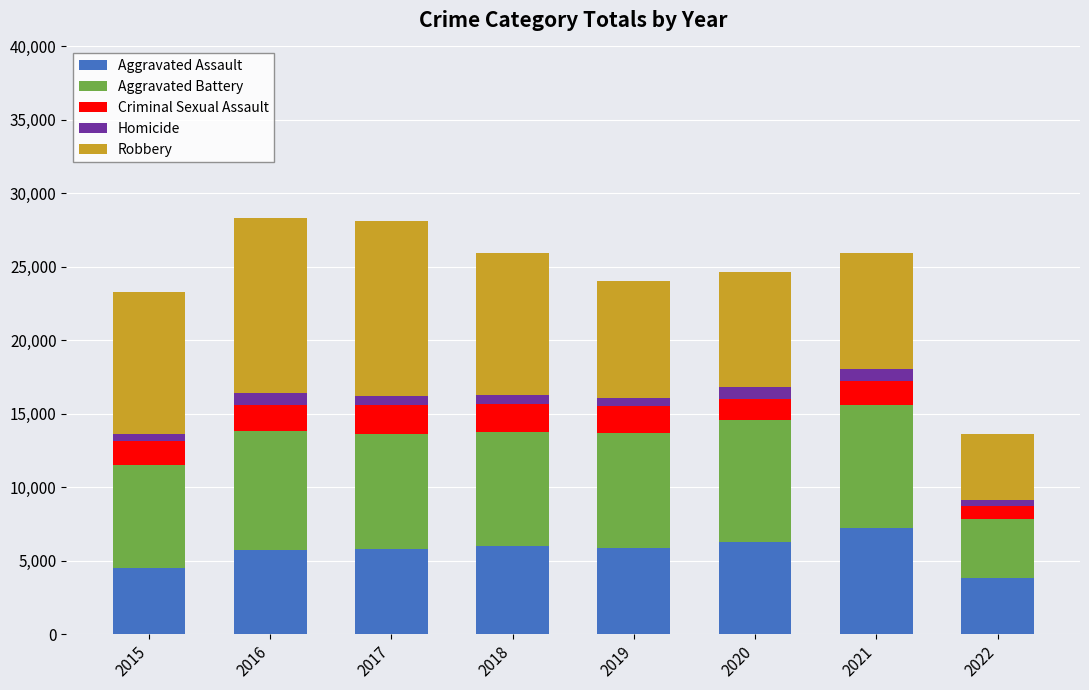

How many bars are there in total?

8